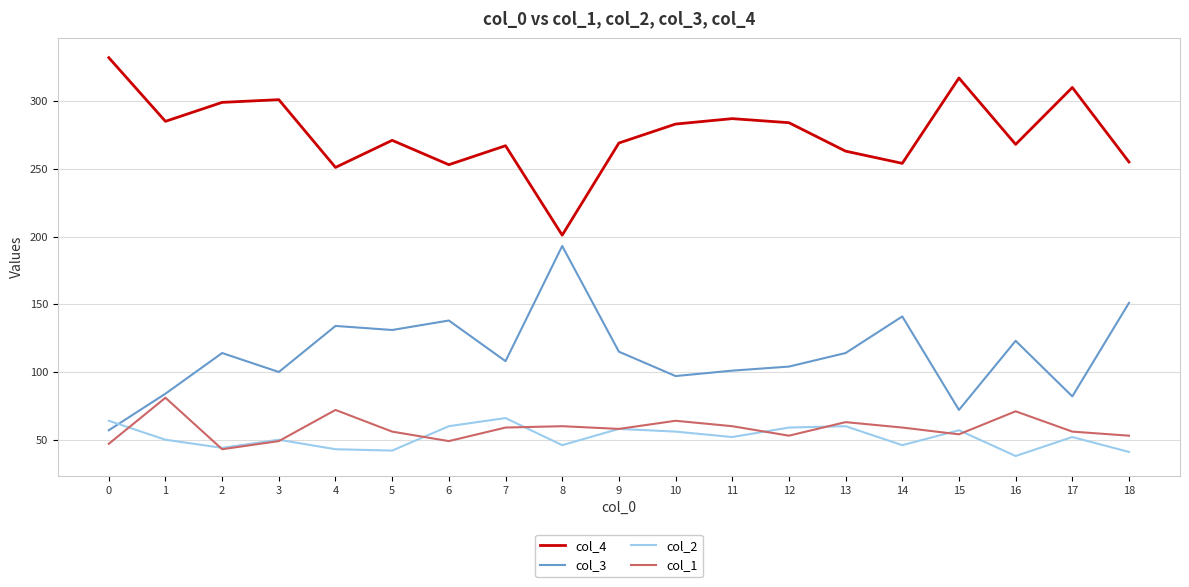

The value of col_2 at 15 is 28. True or false?

False